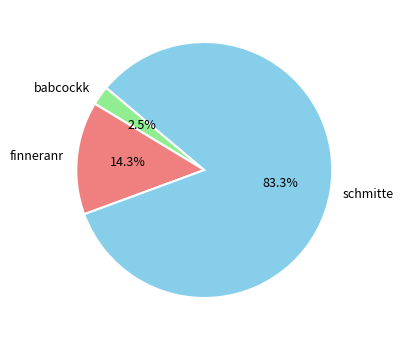

Which slice is the largest?

schmitte